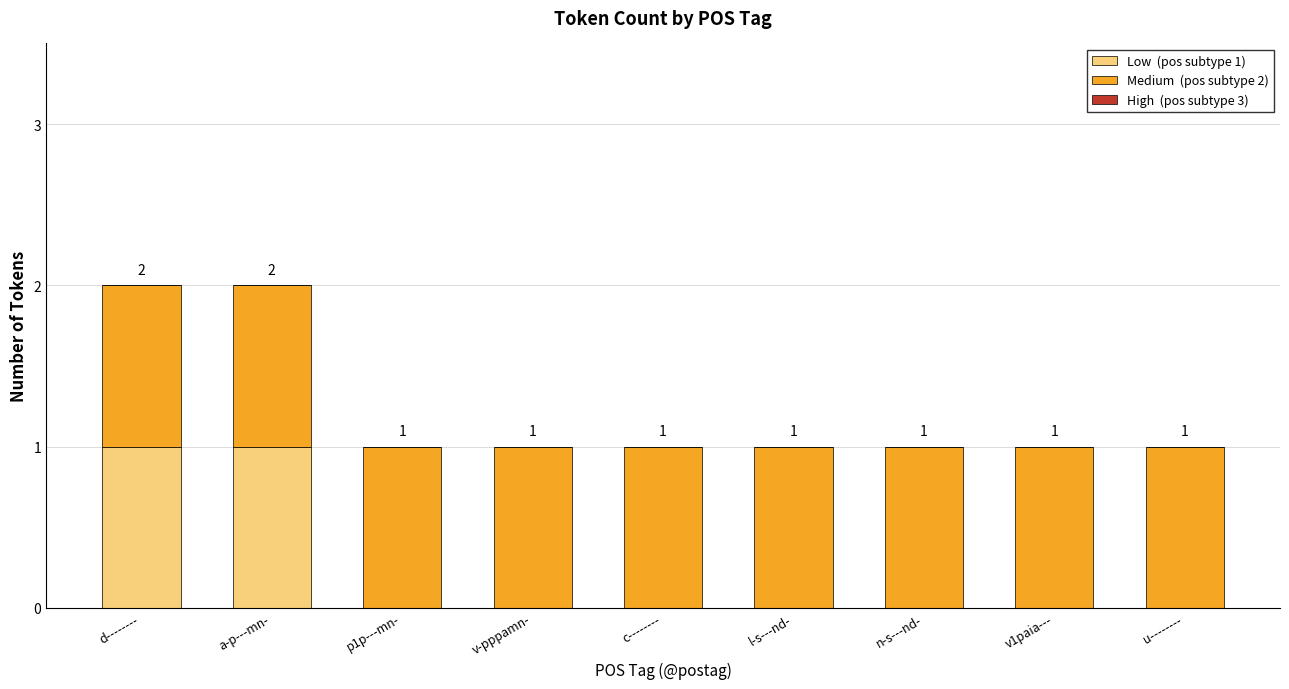

Which has a higher value, d-------- or l-s---nd-?

d--------